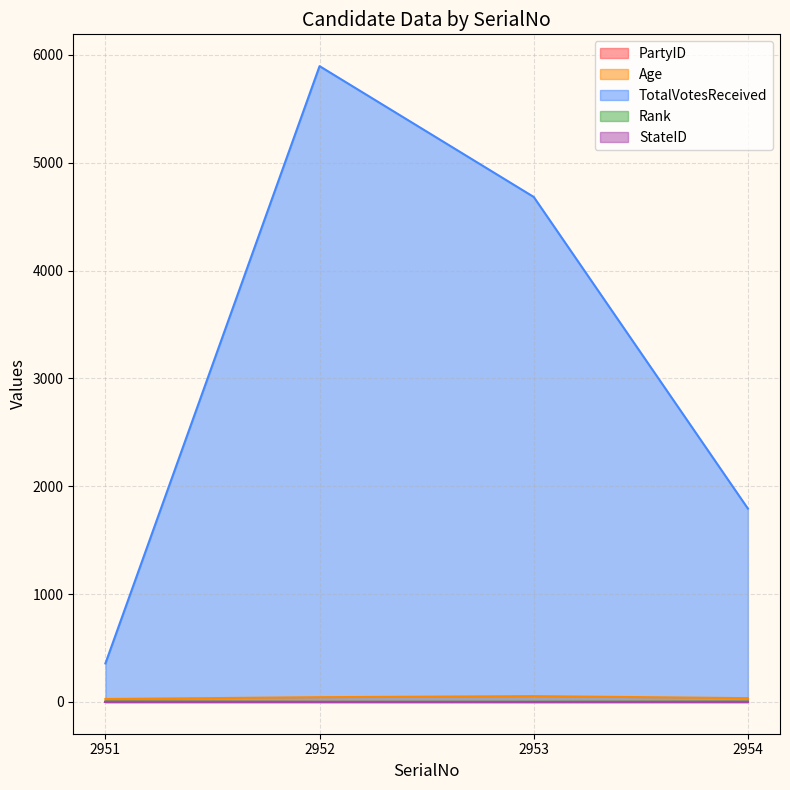

The value of Rank at 2953 is 0. True or false?

False